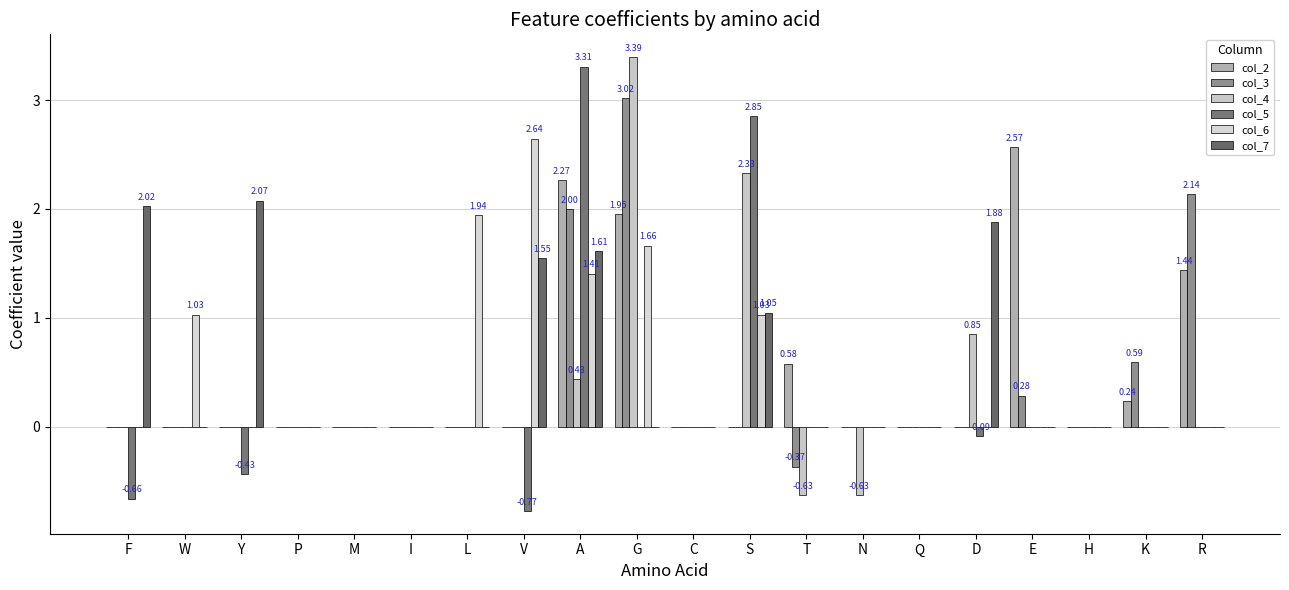

How many data points does each series have?

20